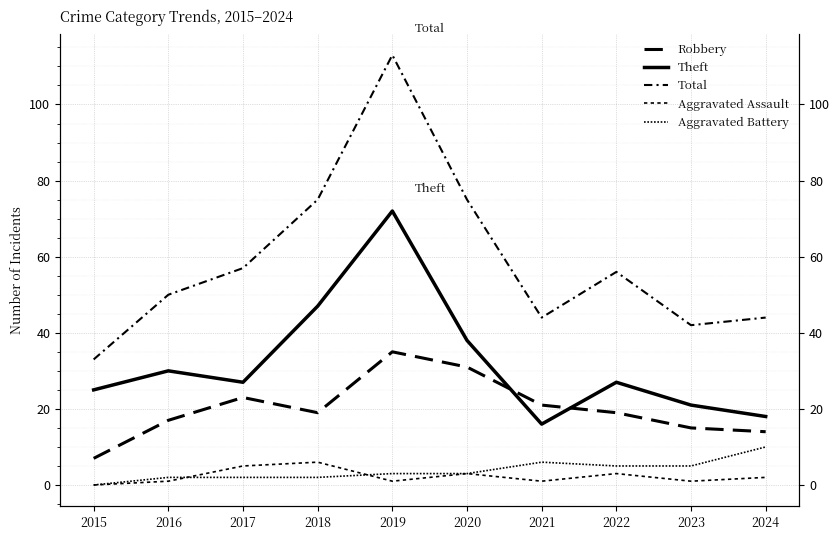

Is the value of Aggravated Assault at 2016 greater than the value of Theft at 2022?

No